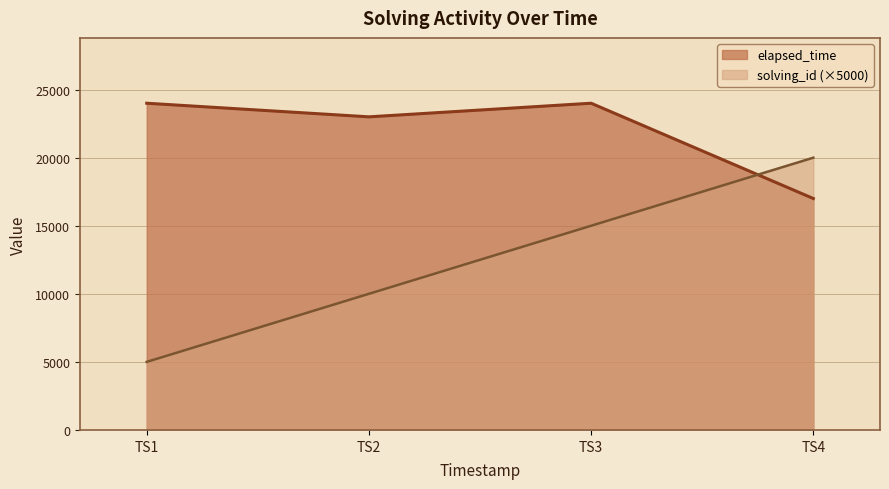

True or false: solving_id has more than 2 points higher than both neighbors.

False